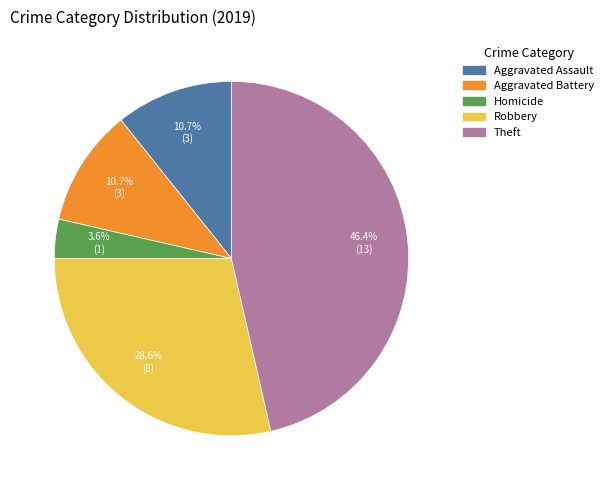

Is there a majority slice in this chart?

No